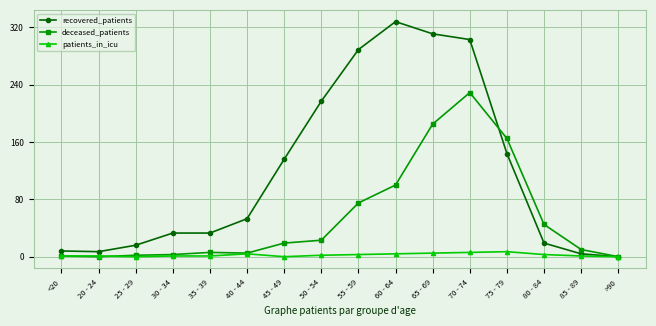

Is it true that deceased_patients equals 7 at 45 - 49?

False